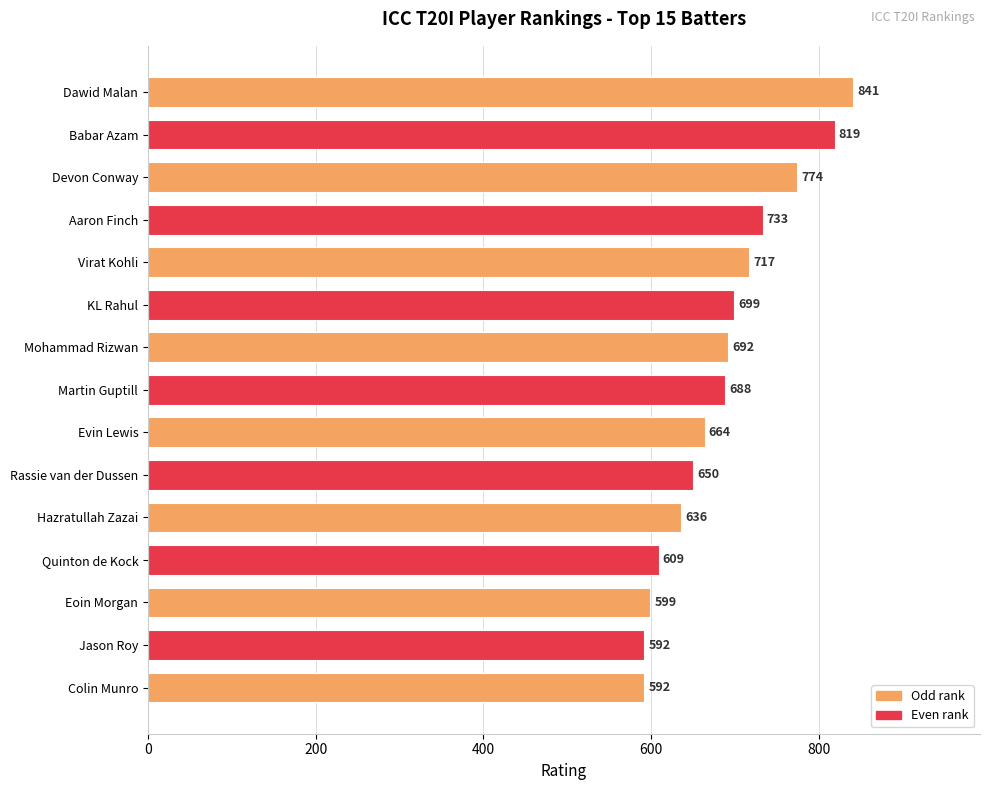

True or false: the data shows 264 at Hazratullah Zazai.

False